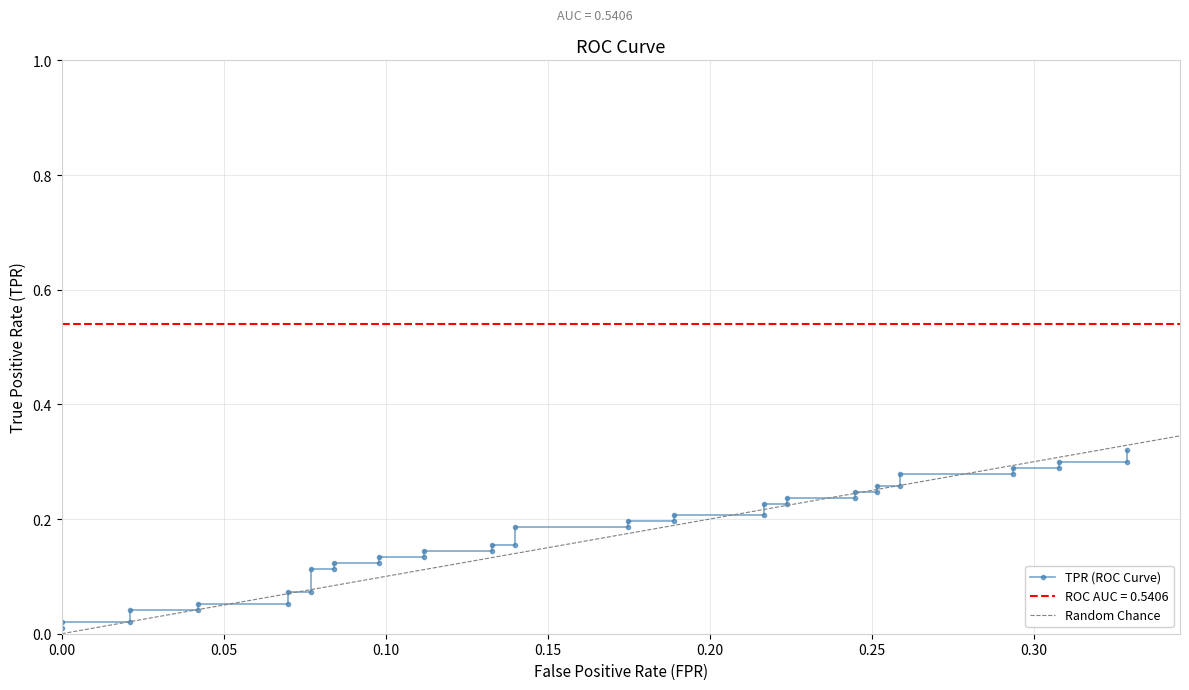

How many data points does each series have?

40